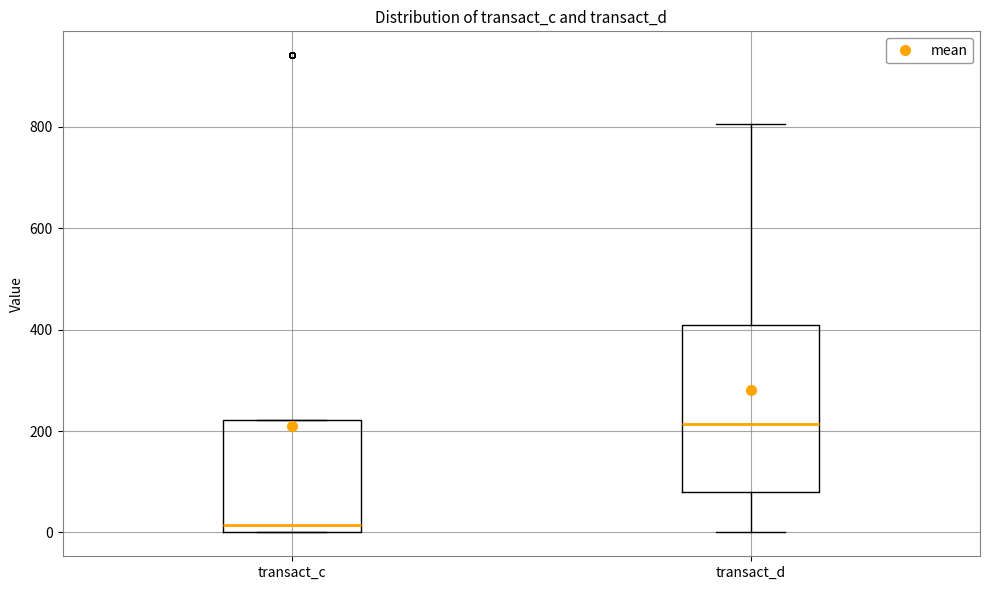

Where is the upper edge of the box for transact_d on the y-axis? The values are not printed on the chart, so give them approximately, as read against the axis.

400